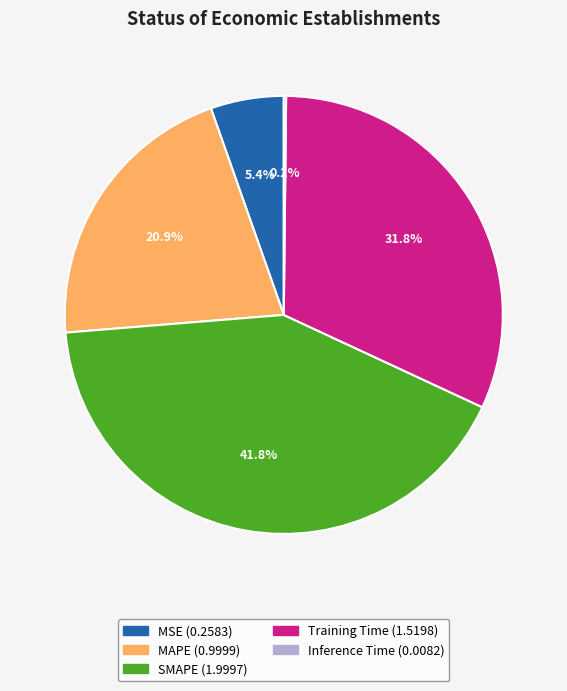

Is there any slice that represents more than half of the pie?

No